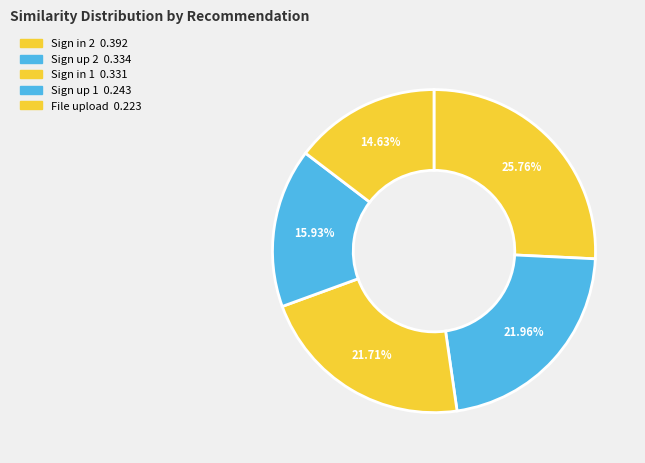

What is the smallest slice in the pie chart?

File upload